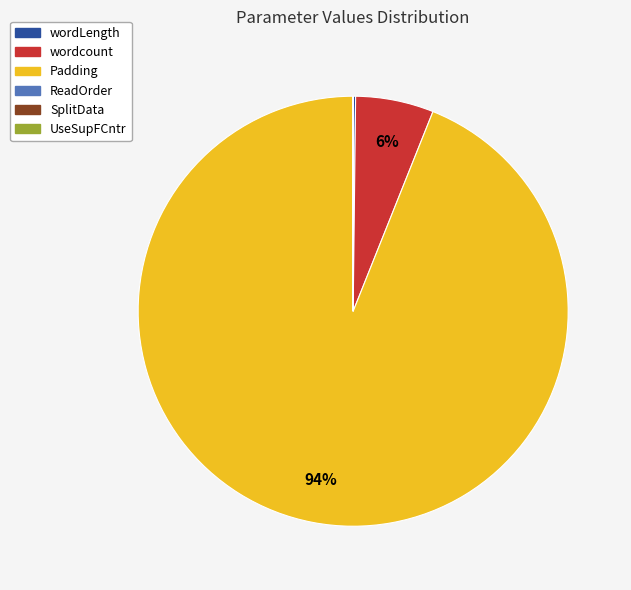

To the nearest percent, what percentage of the pie is Padding?

94%